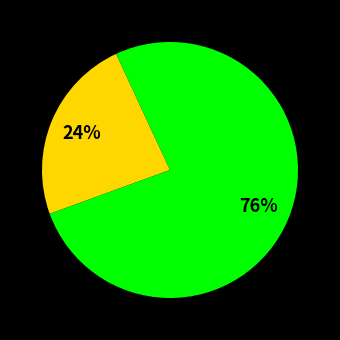

Is there a majority slice in this chart?

Yes